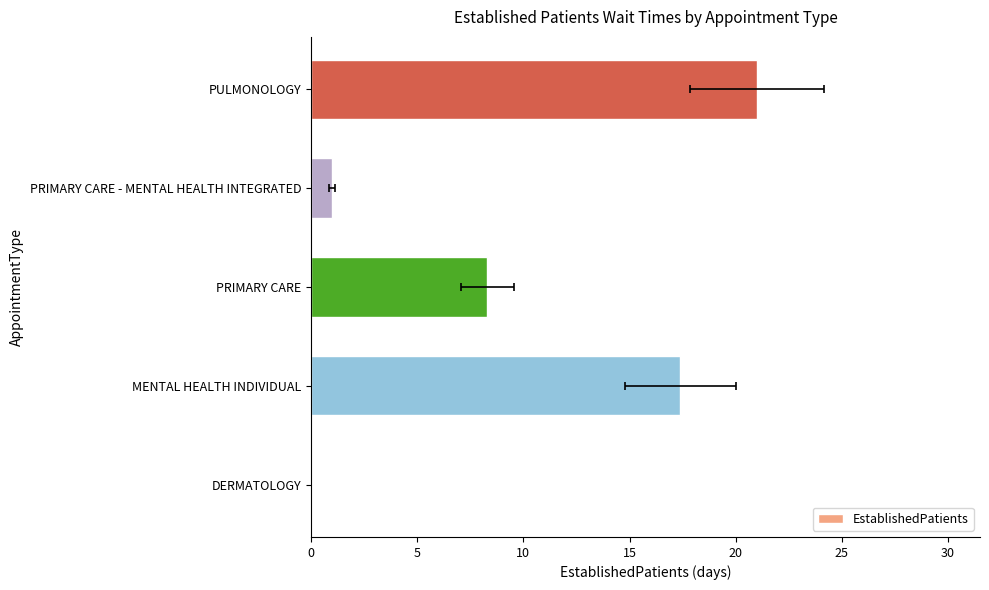

What is the maximum value shown in the chart?

21.0